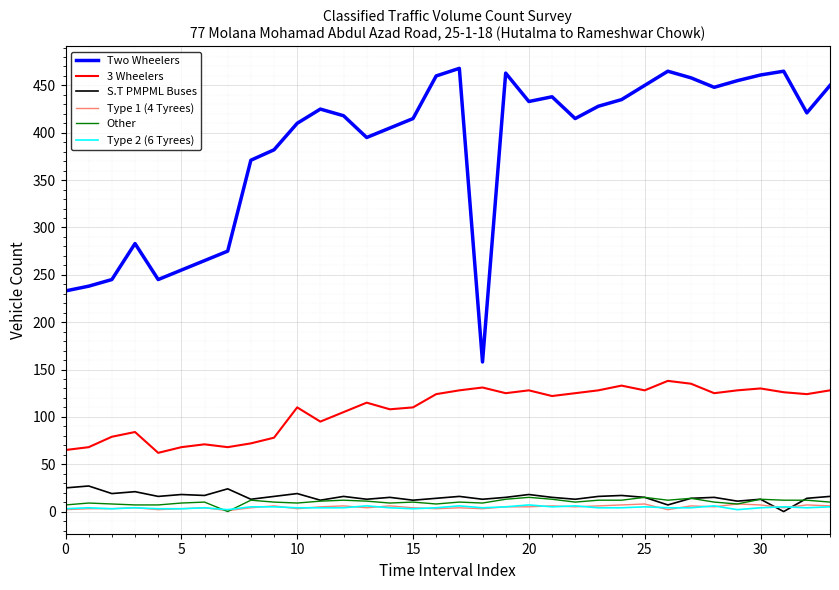

How many lines are shown in the chart?

6